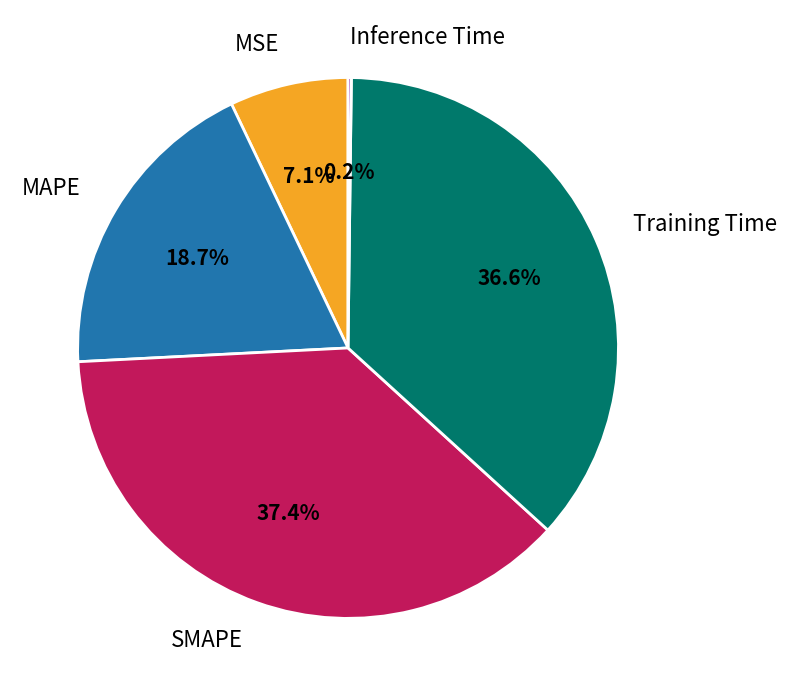

Does any single category account for the majority?

No